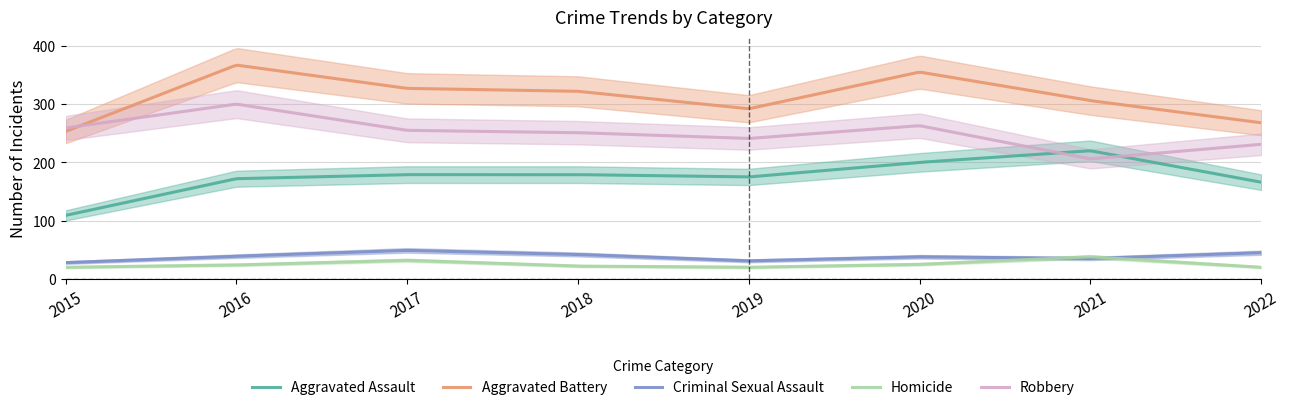

At which category is the sum across all series the highest?

2016